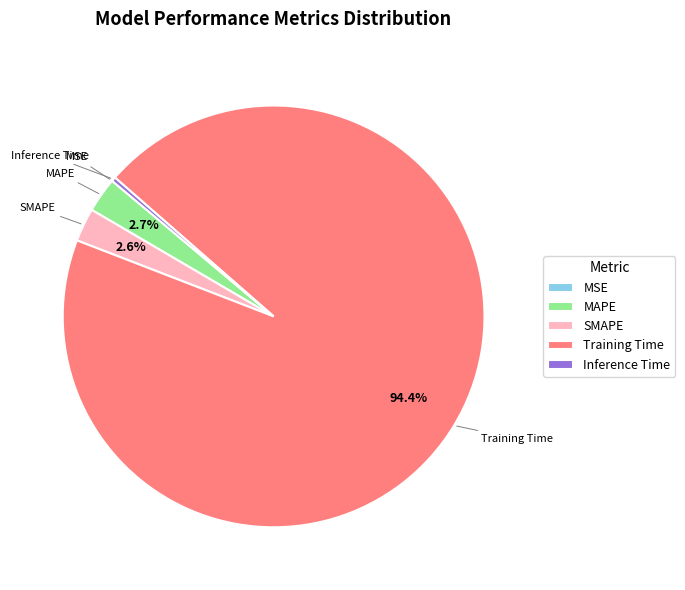

Combined, do Inference Time and MAPE account for over 50%?

No